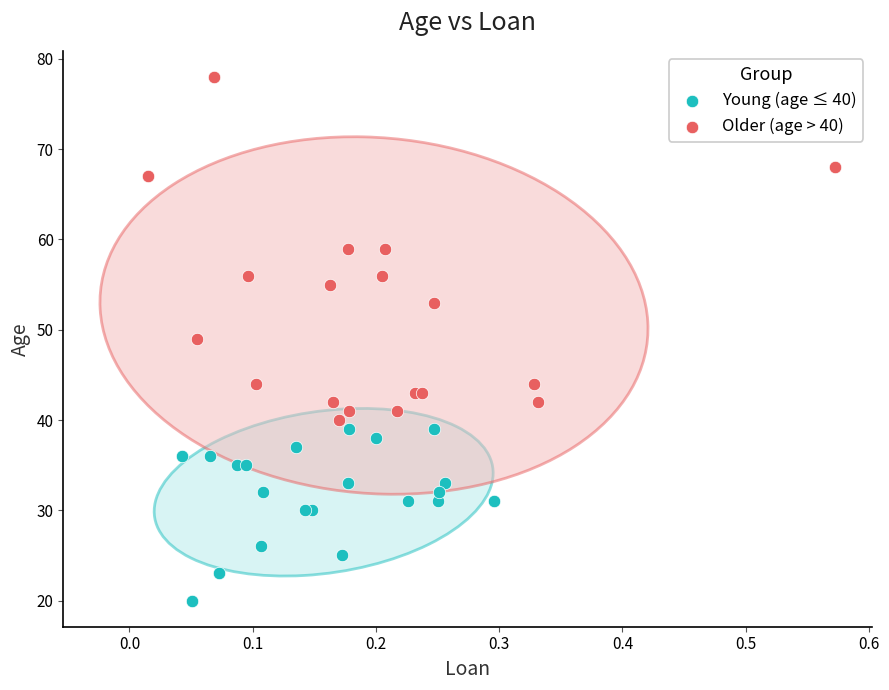

Which series has the widest spread of Y values?

Older (age > 40)